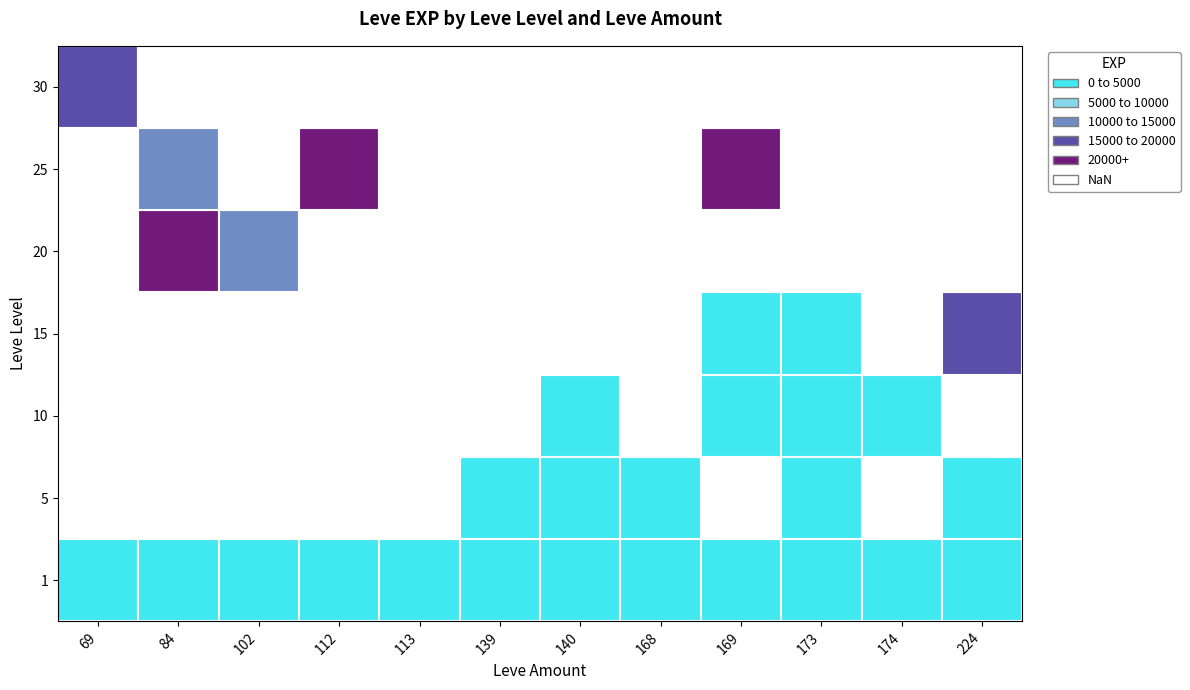

What is the difference between the maximum and second lowest values in the 25 series?

3